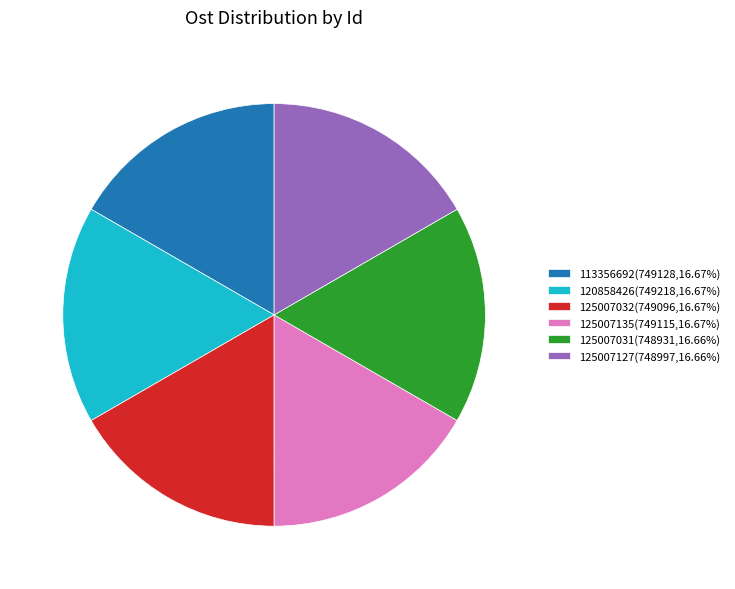

What is the ratio of the value at 125007032 to the value at 120858426?

1.0